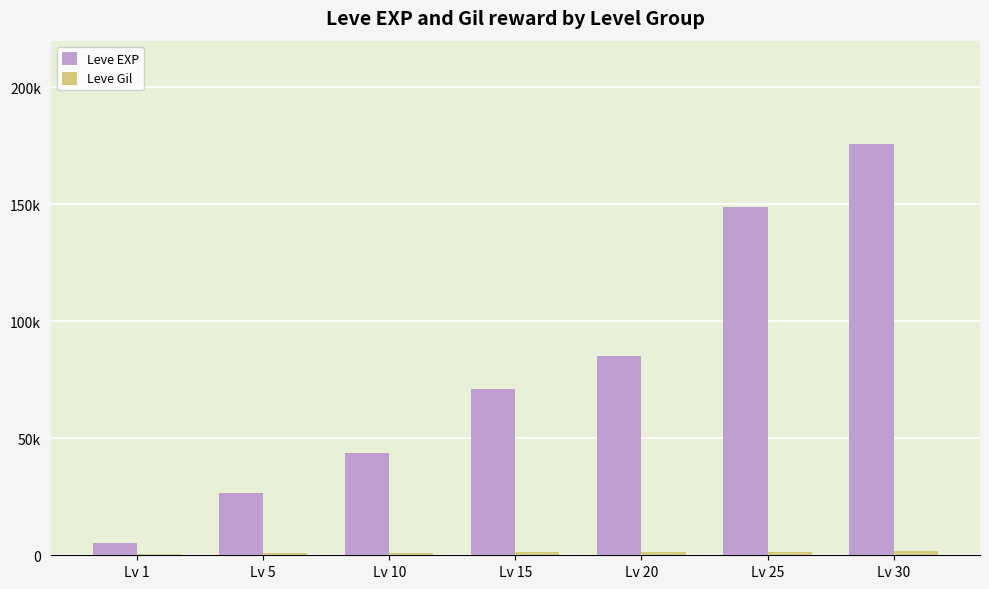

What is the difference between the maximum and minimum values in the Leve Gil series?

1308